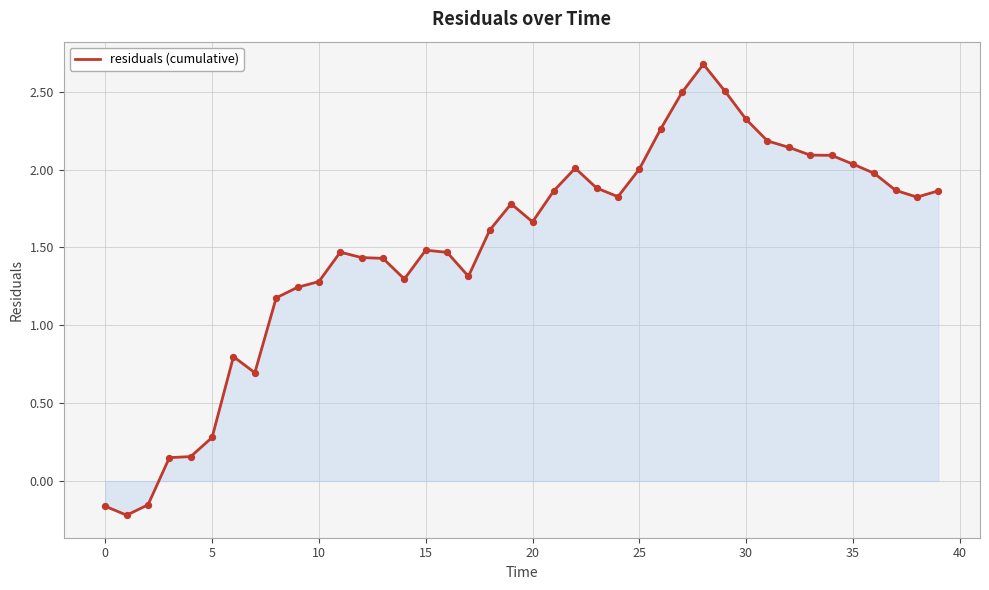

What is the difference between the maximum and minimum values?

2.9